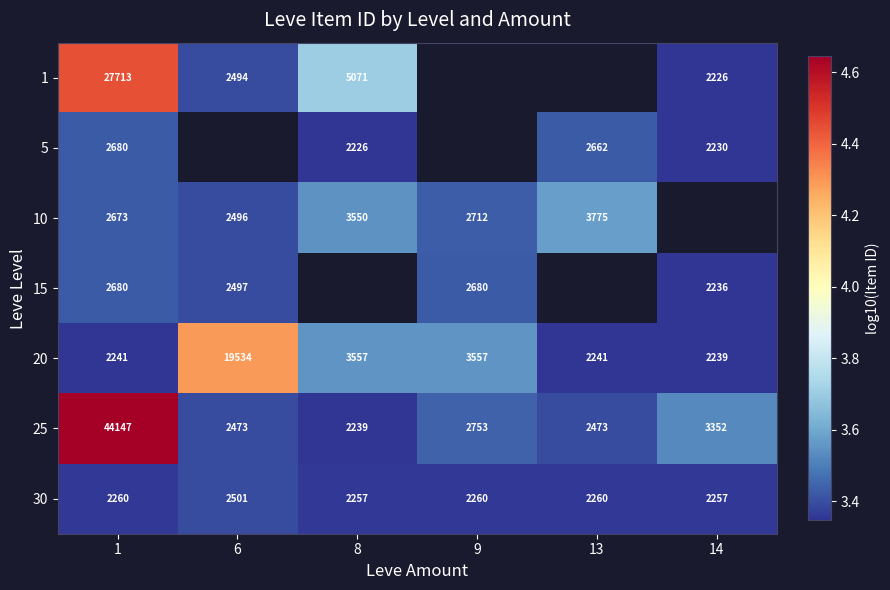

Is the value of 10 at 1 greater than the value of 5 at 13?

Yes